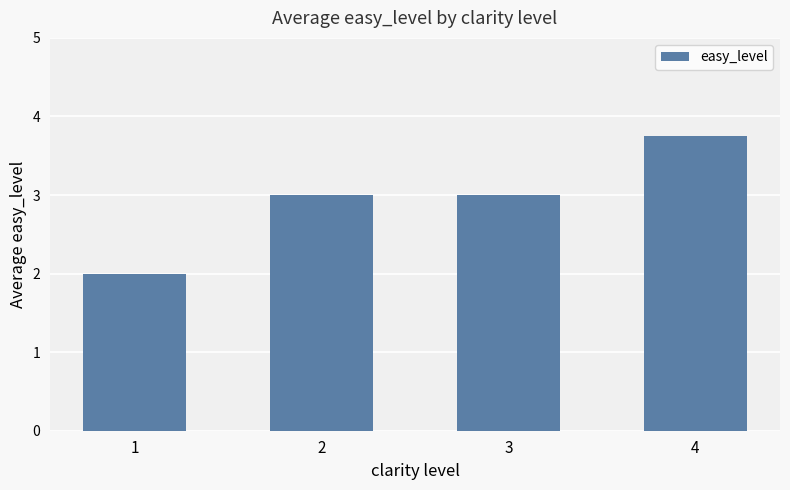

Is it true that the value at 3 is 2.0?

False